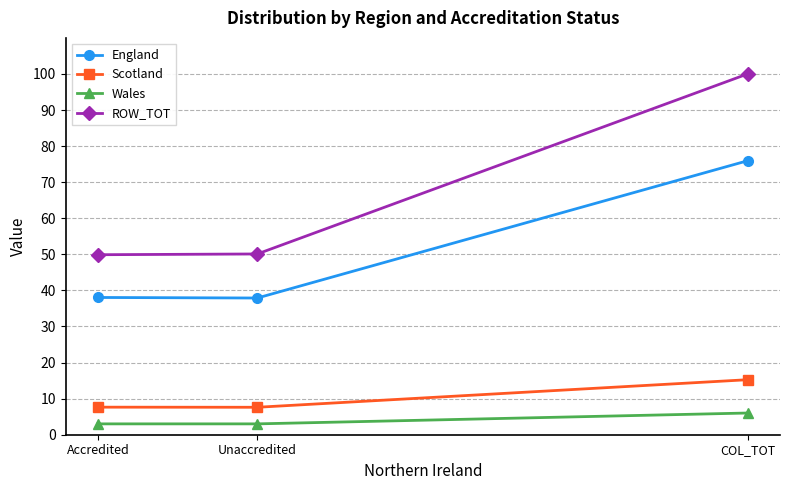

The ROW_TOT series shows 49.9 at Accredited. True or false?

True